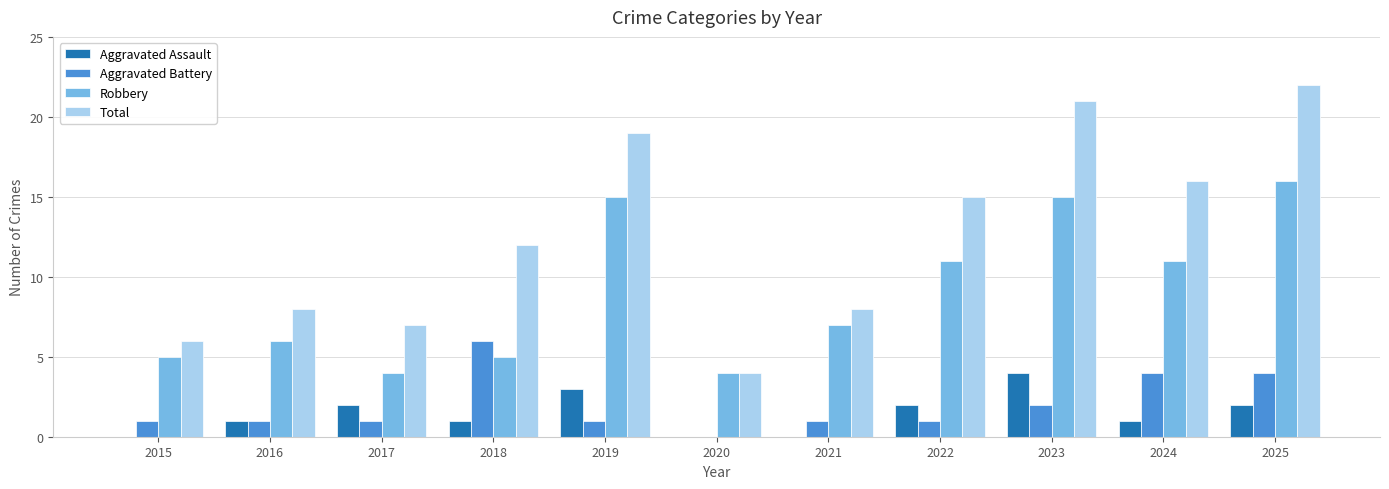

What is the greatest value displayed?

22